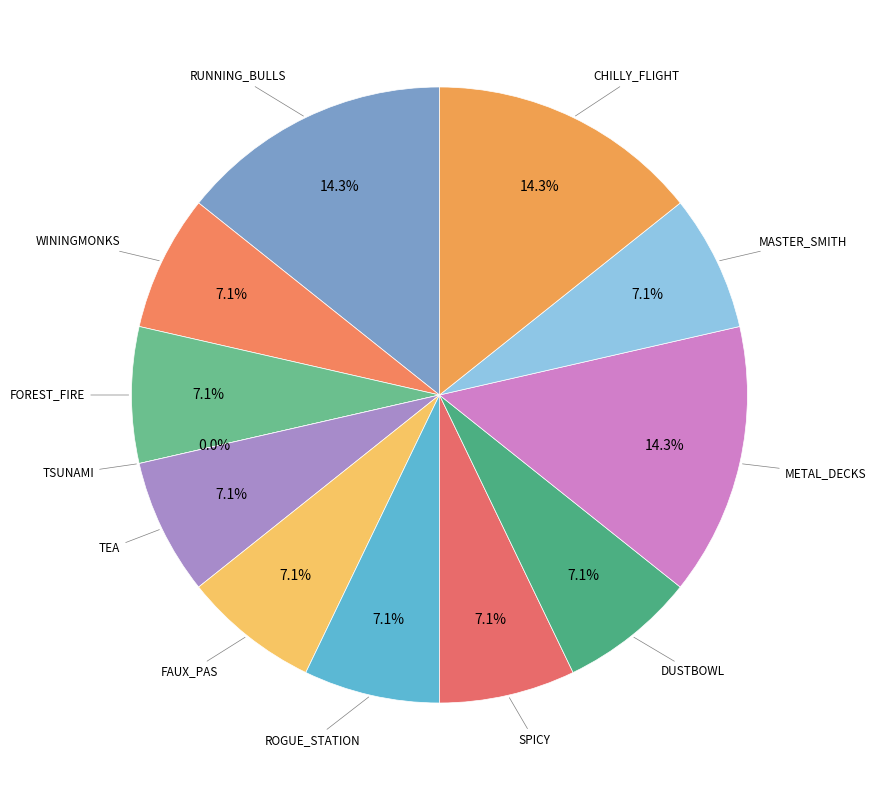

To the nearest percent, what is the combined percentage of FAUX_PAS and MASTER_SMITH?

14%